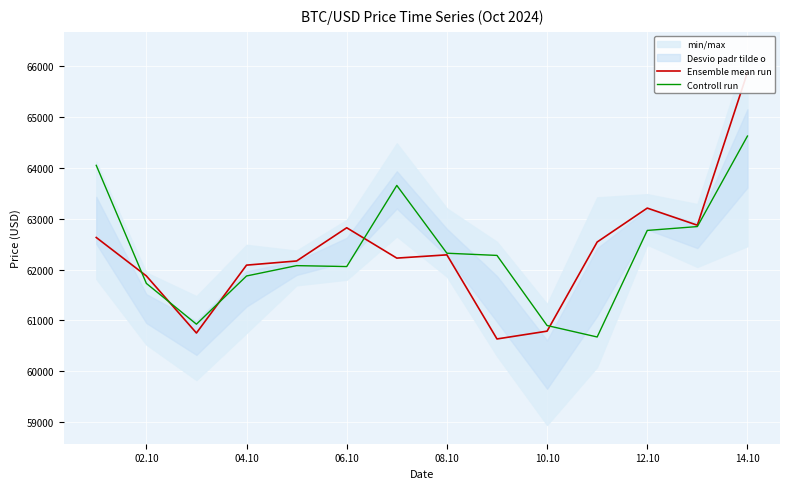

What is the highest value of the Controll run series?

64620.9